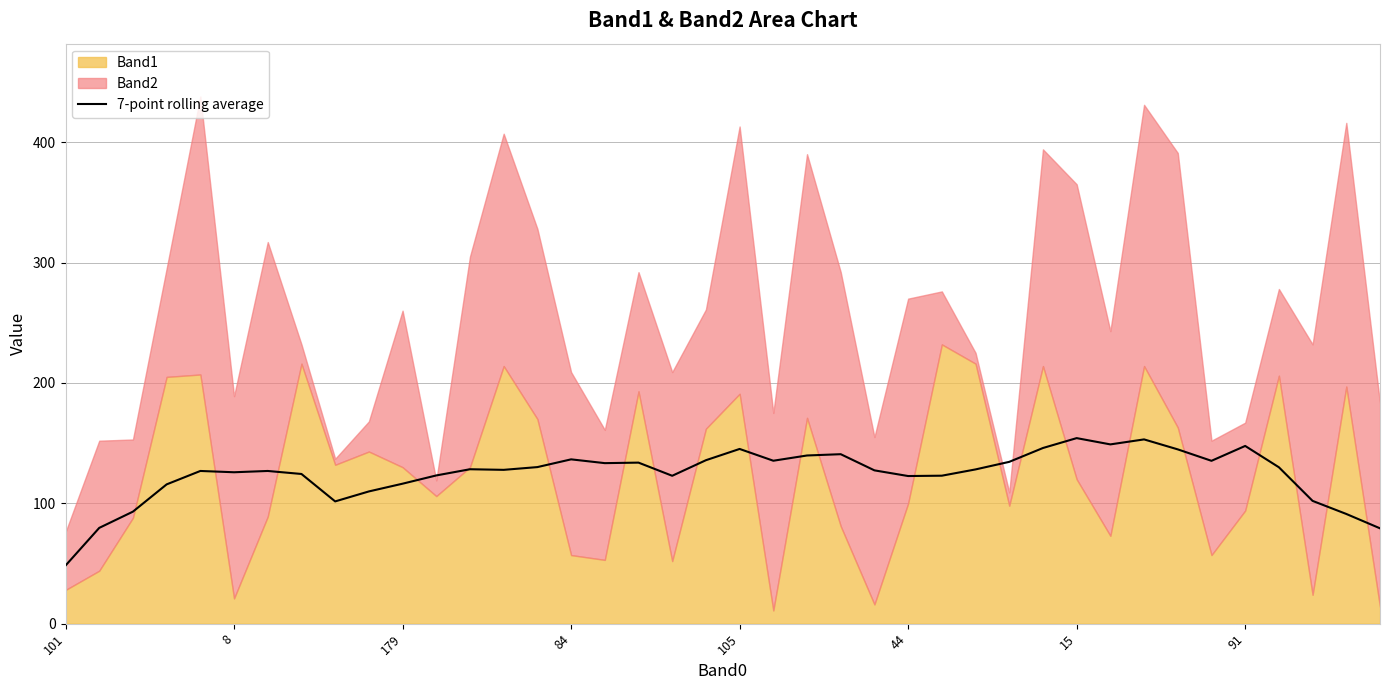

How many points are lower than both their immediate neighbors (excluding endpoints)?

9